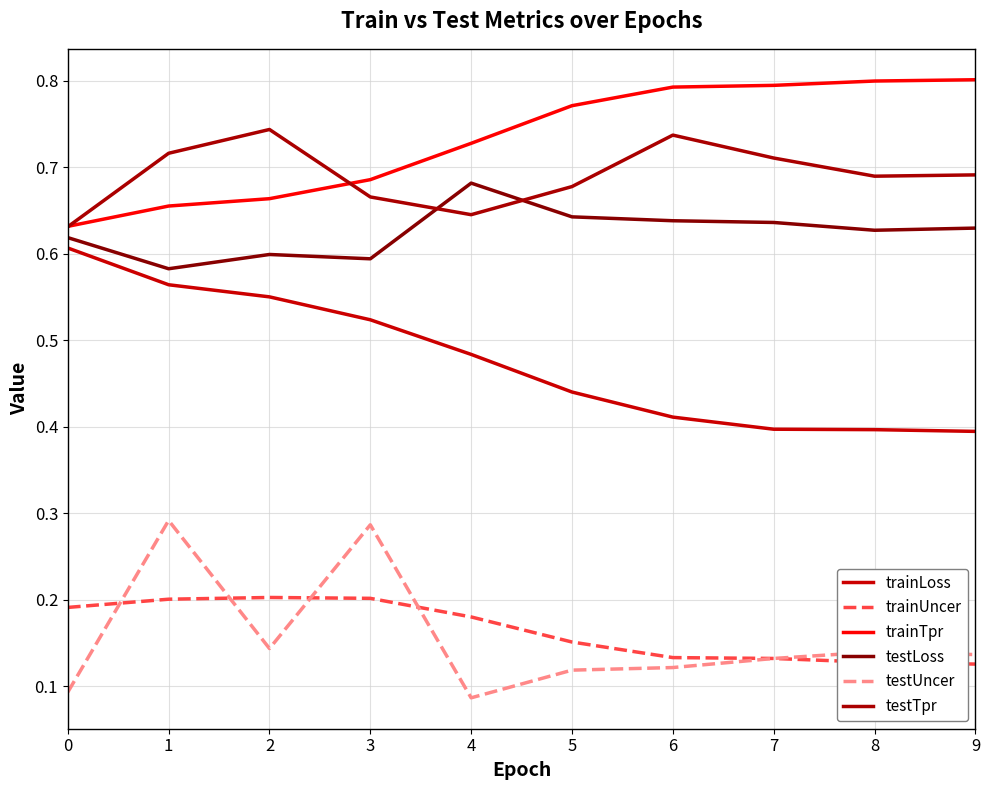

Is it true that trainUncer equals 0.2 at 1?

True